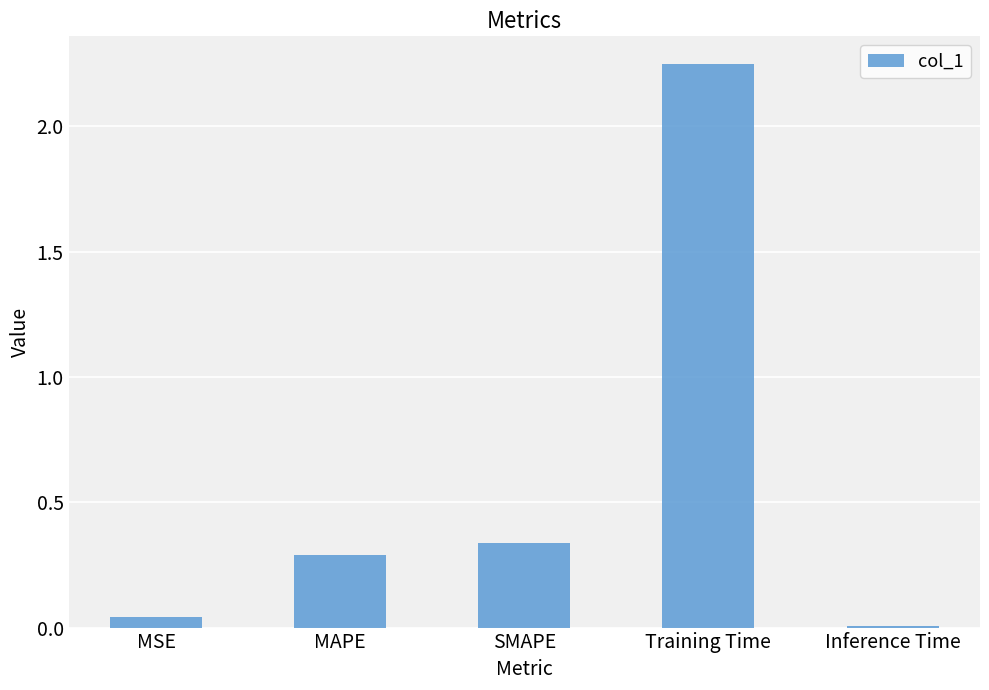

True or false: the data shows 0.3 at SMAPE.

True